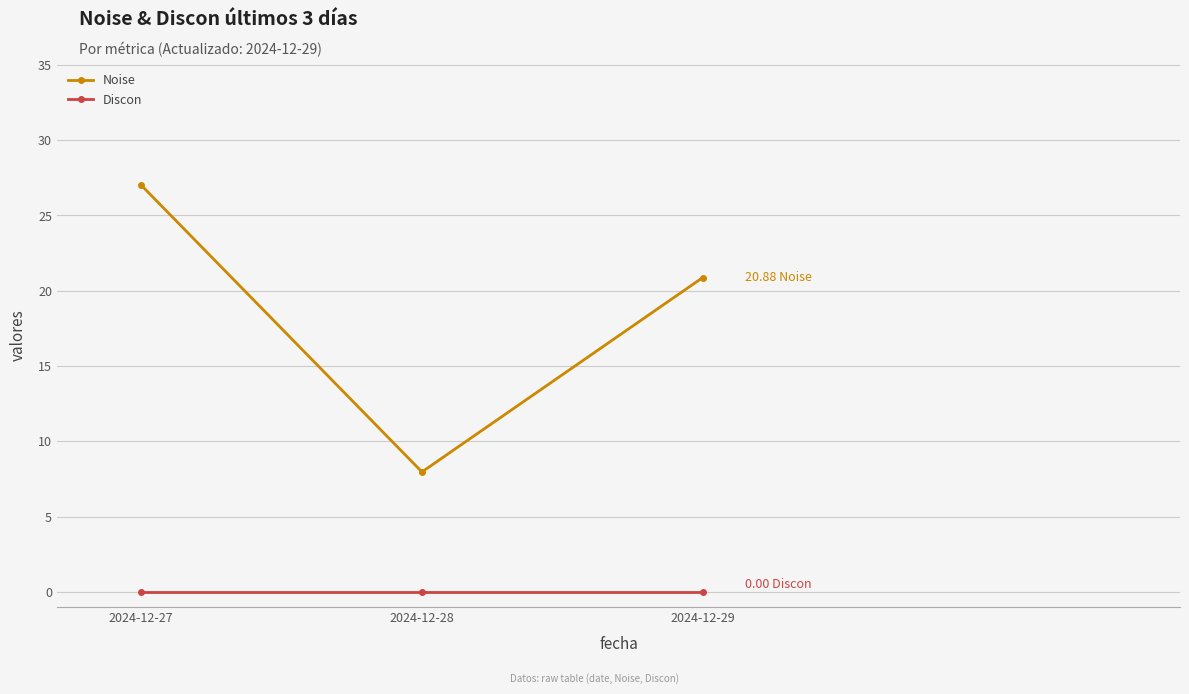

What is the difference between the maximum and minimum values in the Noise series?

19.0